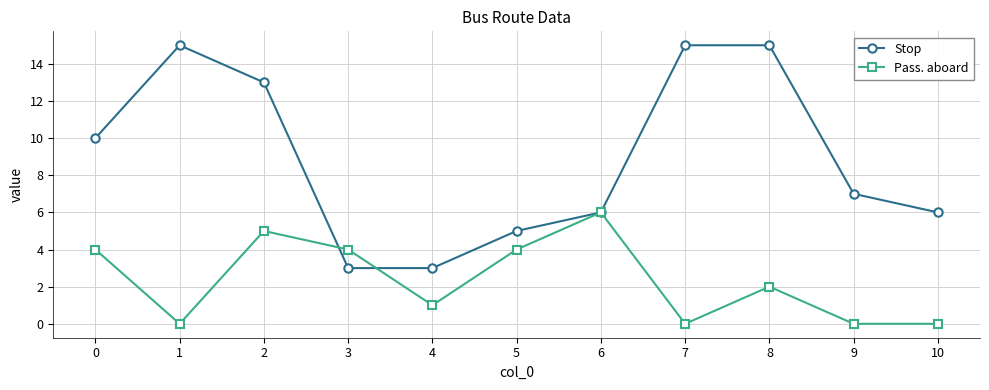

How many categories are shown in the chart?

11